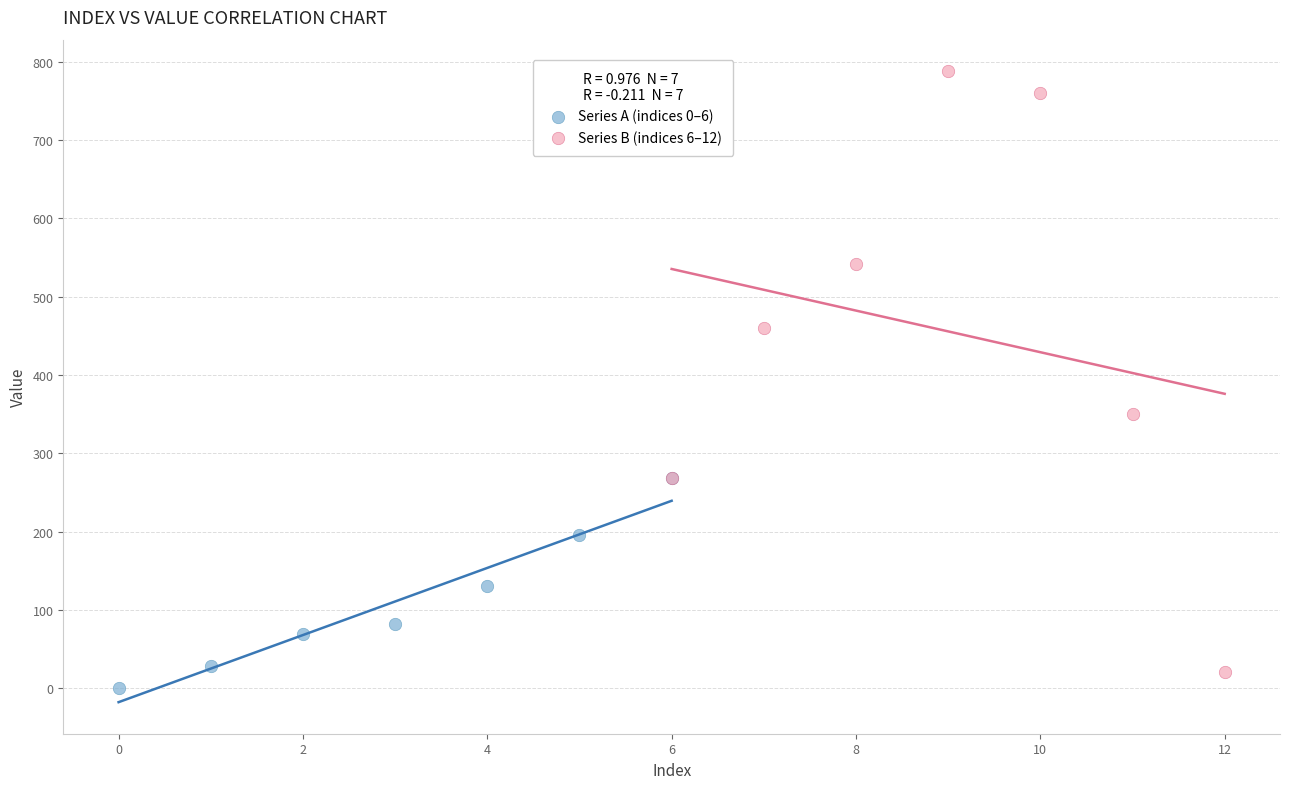

Which series reaches the minimum Y coordinate?

Series A (indices 0–6)